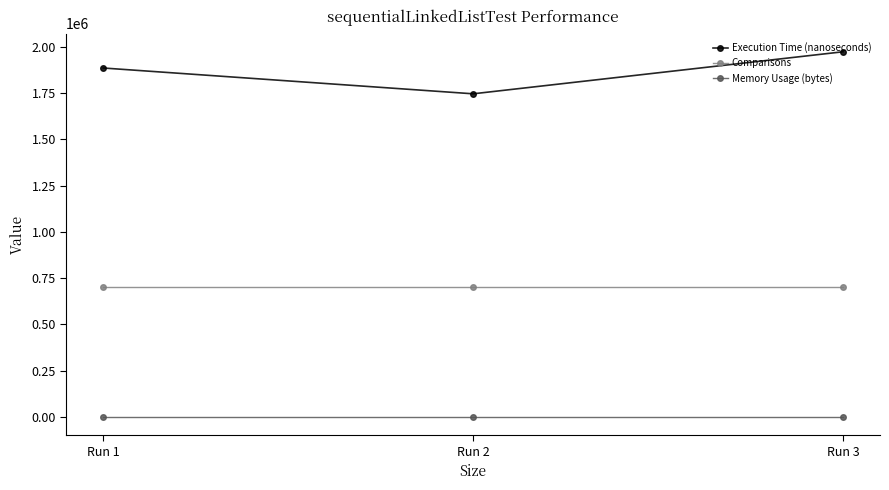

What is the highest value of the Comparisons series?

700000